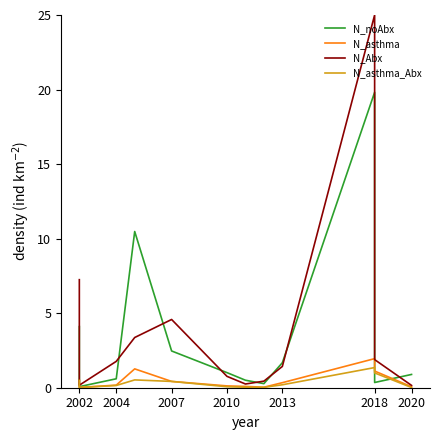

What is the average value of the N_asthma_Abx series?

0.4